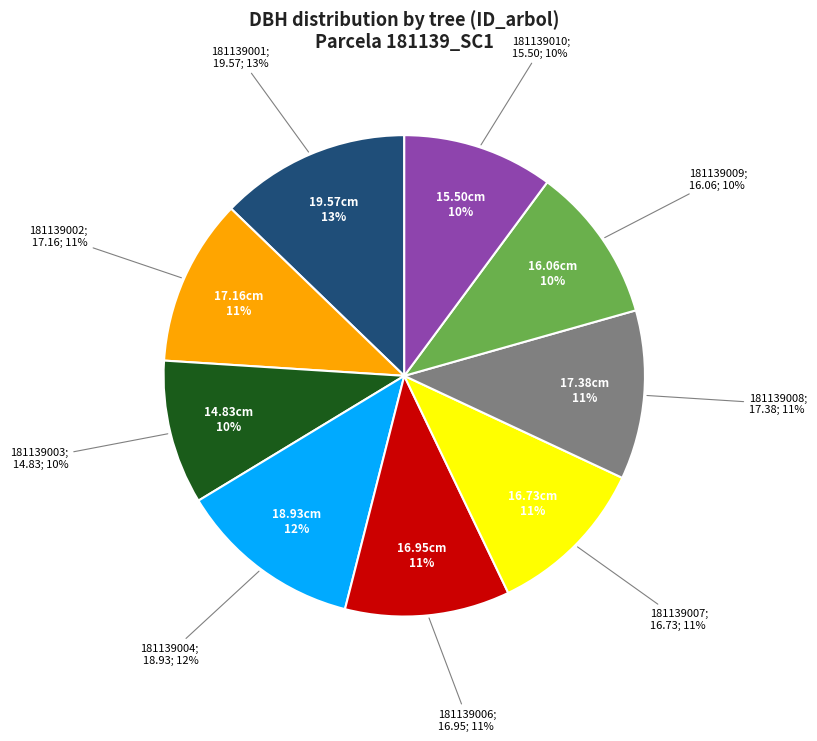

The 181139006 slice represents 25% of the pie. True or false?

False